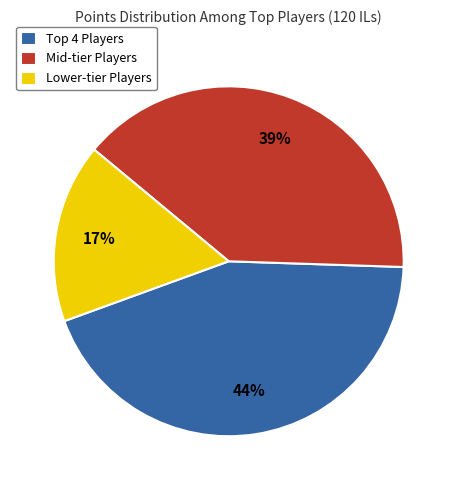

Is there a majority slice in this chart?

No